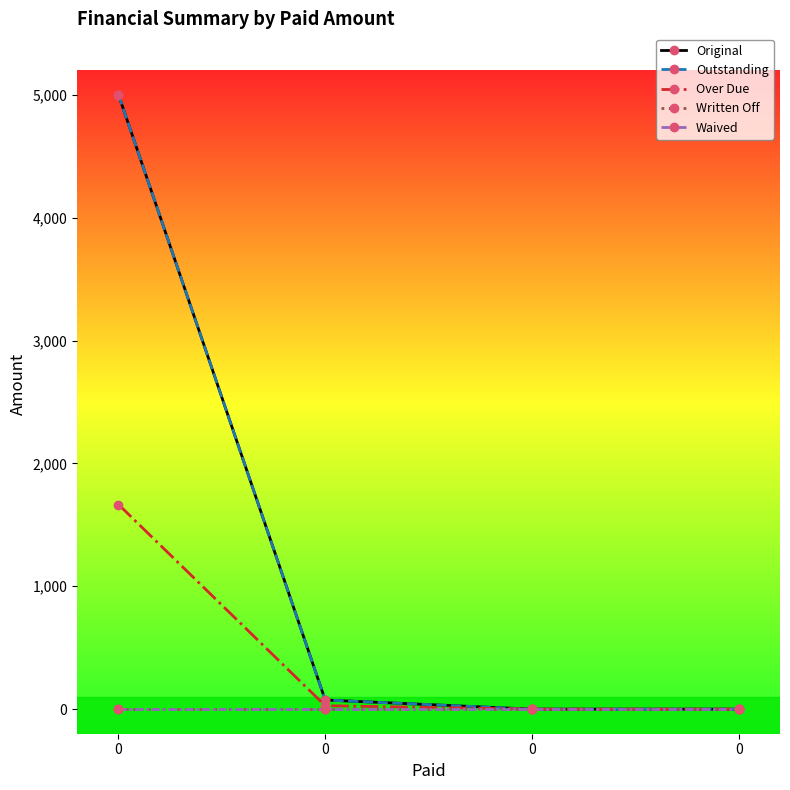

Which series changed the most between 0 and 0?

Original